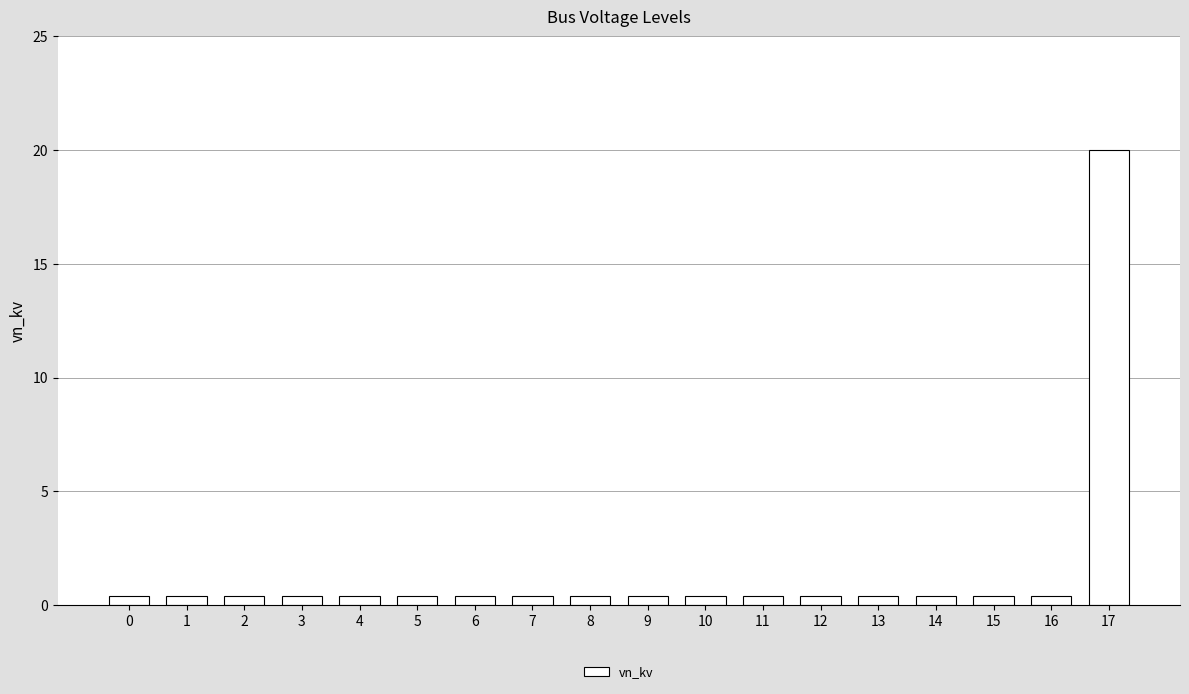

Does the chart contain any negative values?

No